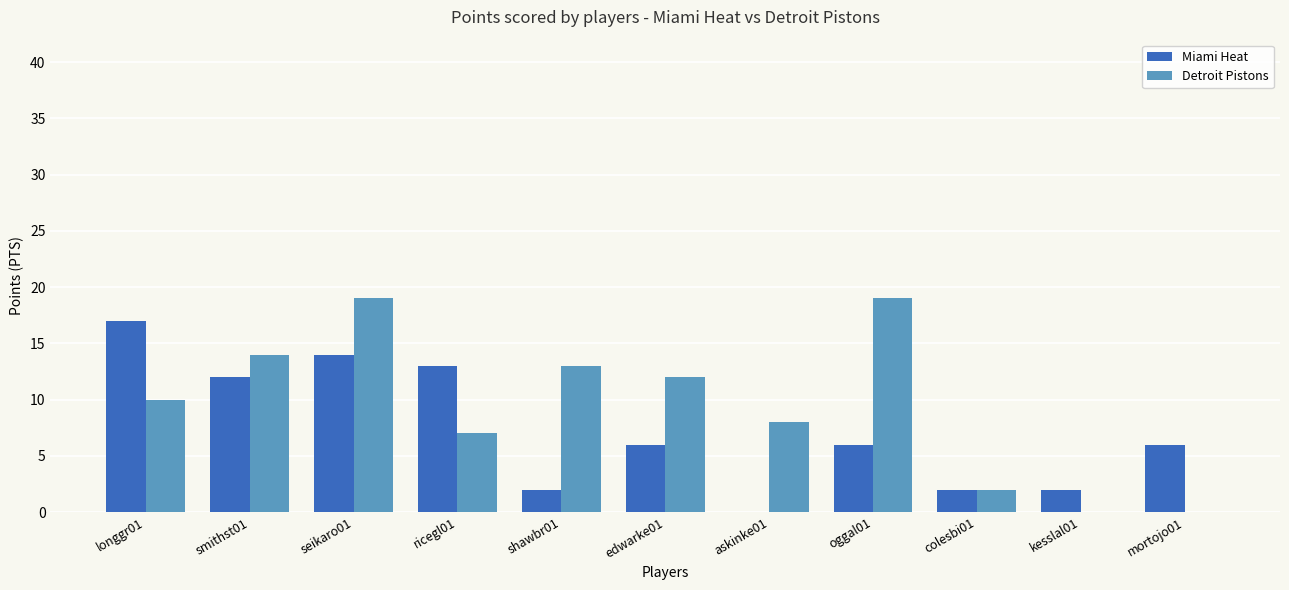

What is the sum of all Miami Heat values?

80